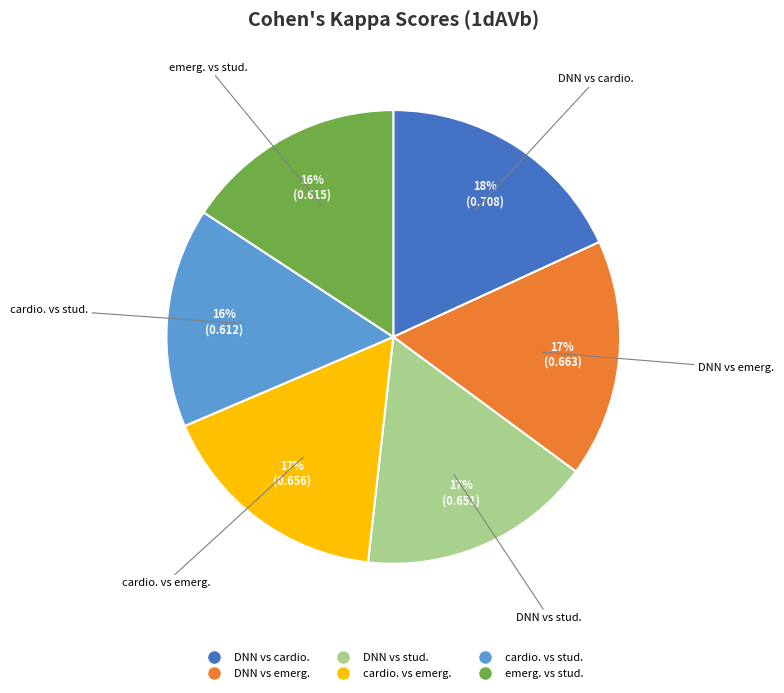

True or false: cardio. vs emerg. accounts for 17% of the total.

True